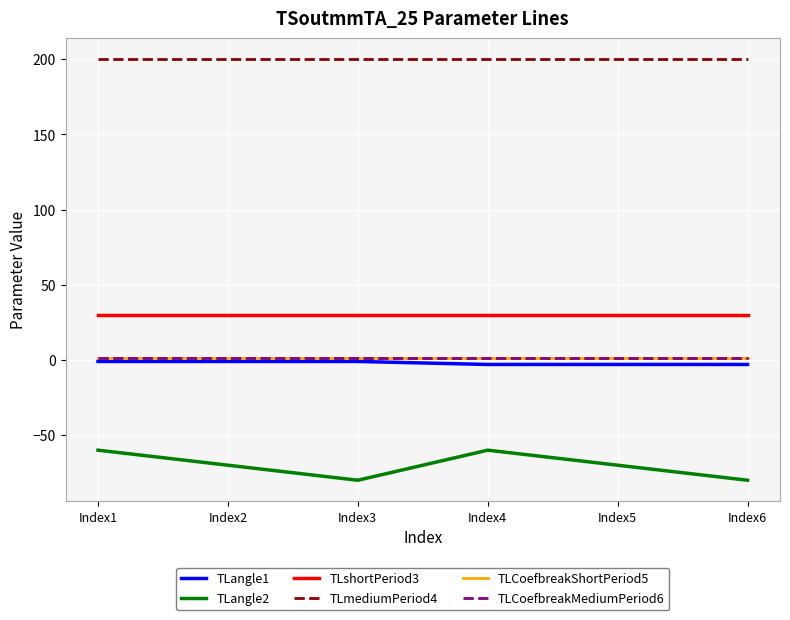

True or false: TLangle2 and TLCoefbreakShortPeriod5 cross at least once.

False